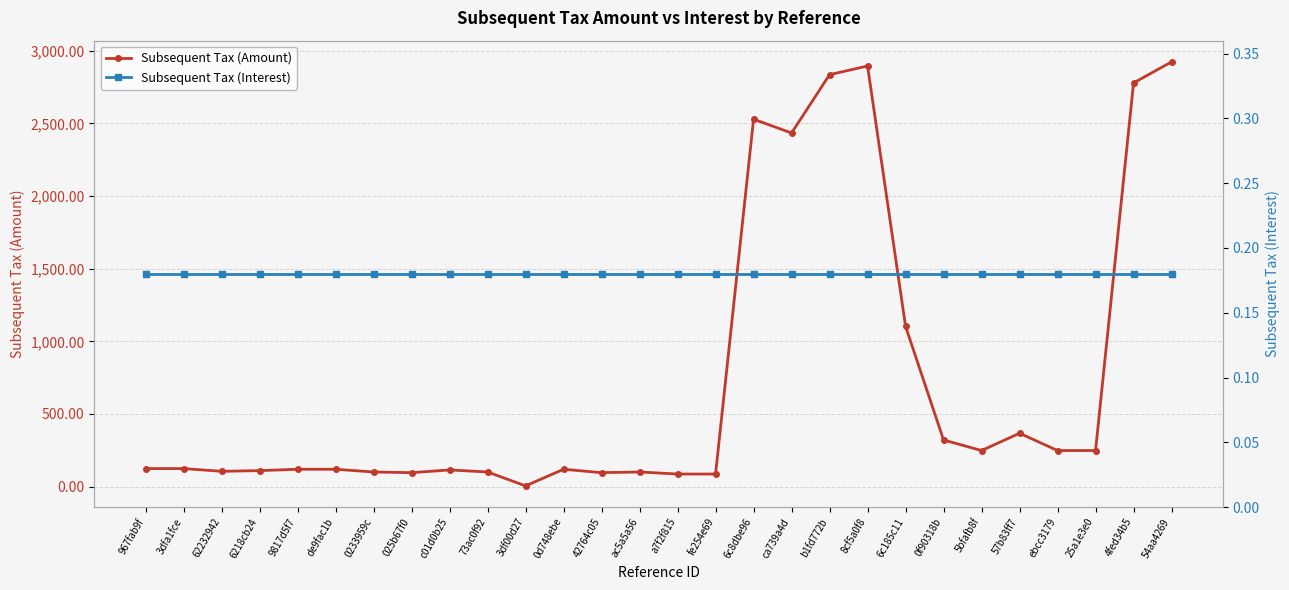

Is this an area chart (filled region under the line)?

No